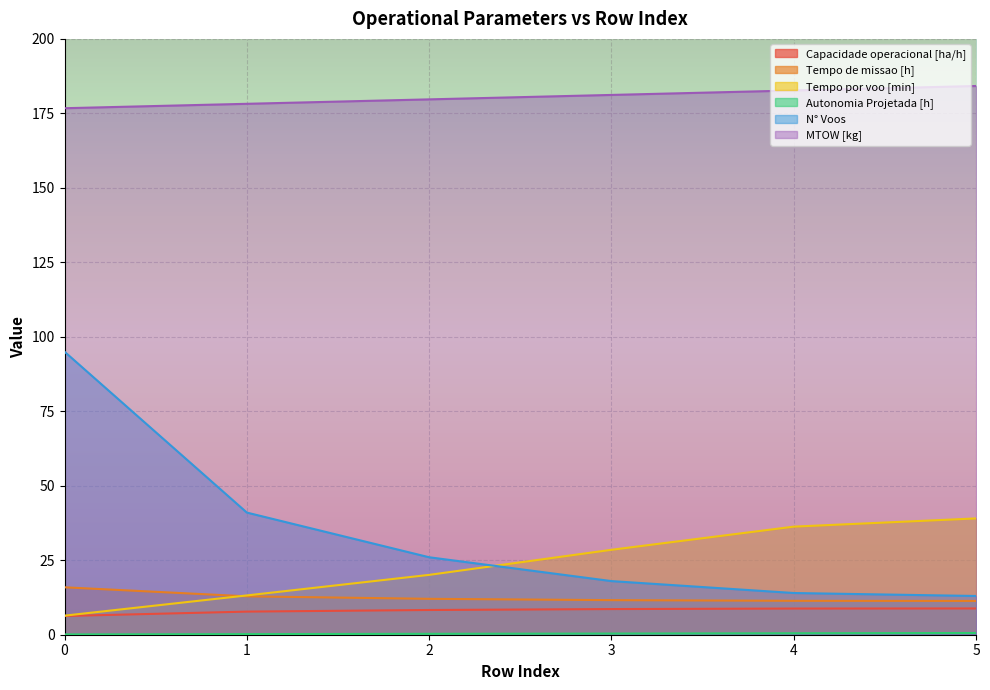

Which series has the widest spread of values?

N° Voos